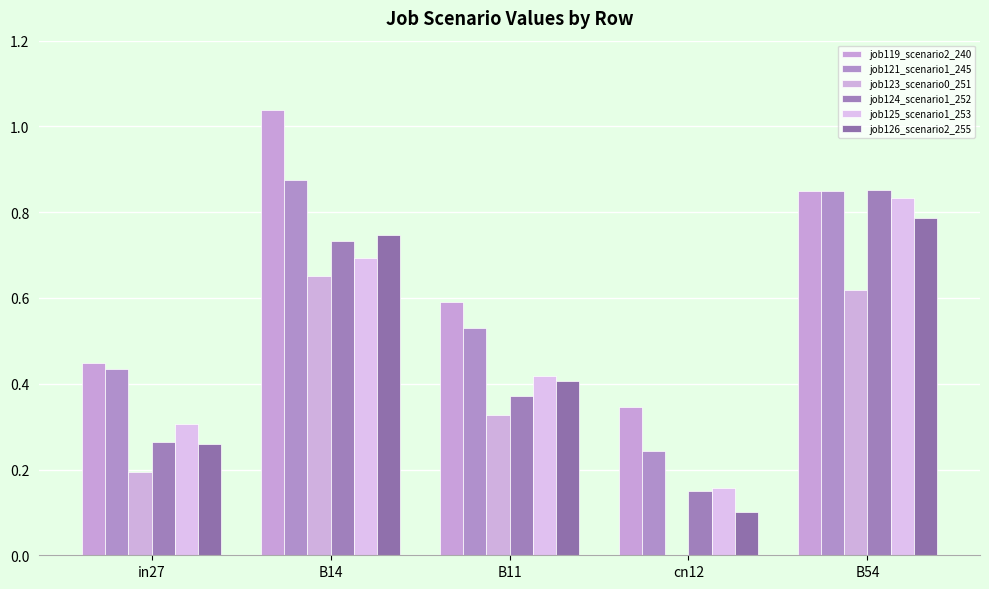

Are the bars grouped side by side (vs. stacked)?

Yes